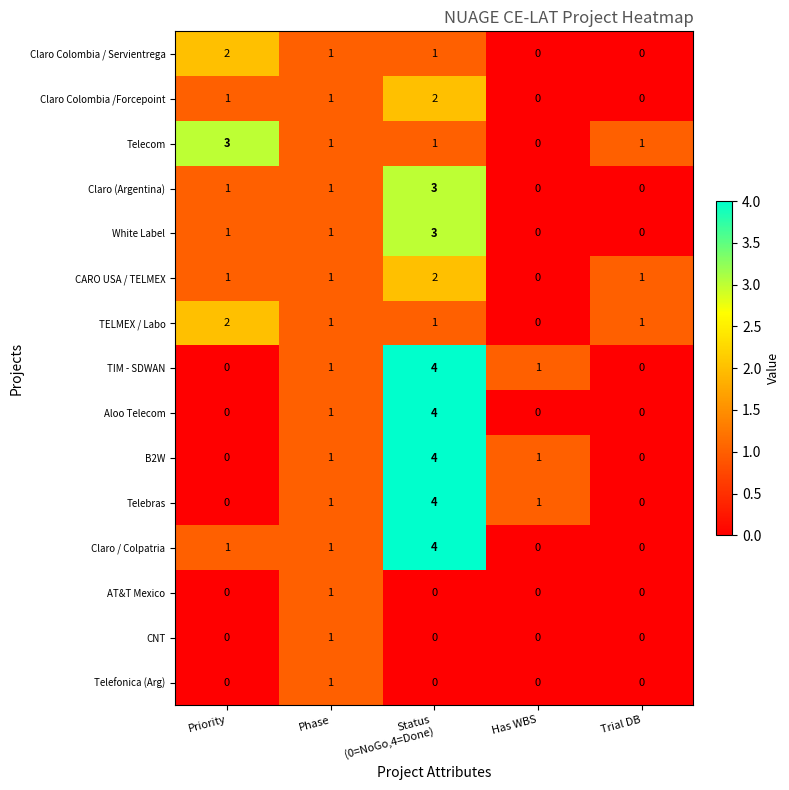

What is the total value across all series at Phase?

15